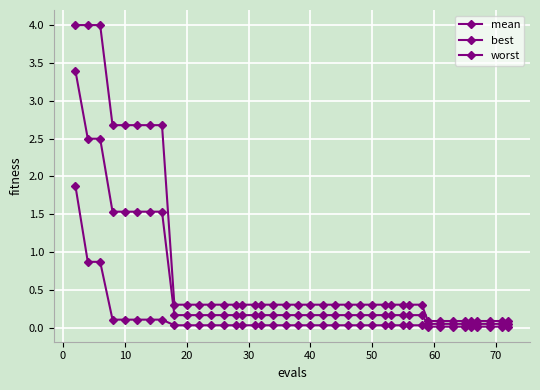

What is the sum of all worst values?

33.3